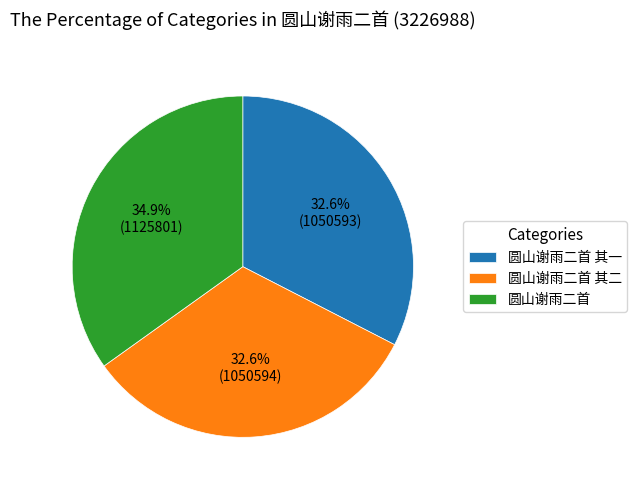

To the nearest percent, what portion does 圆山谢雨二首 其一 represent?

33%